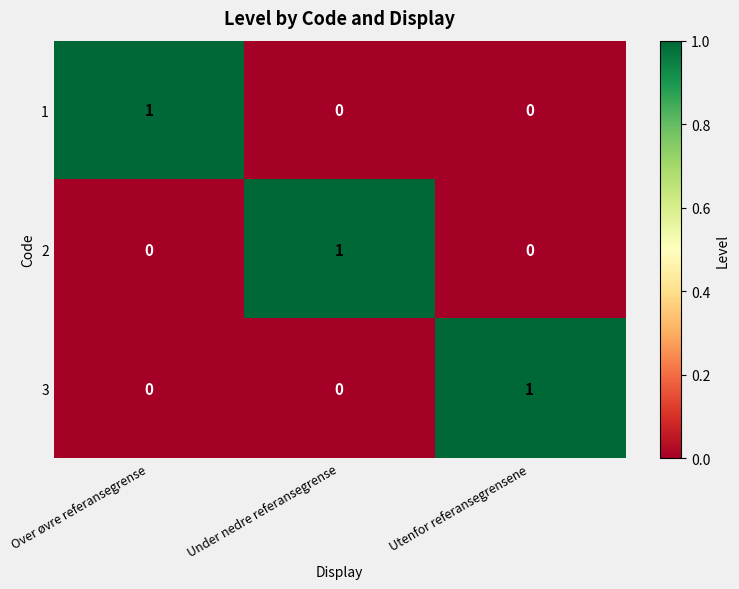

At how many categories does at least one series exceed 0?

3